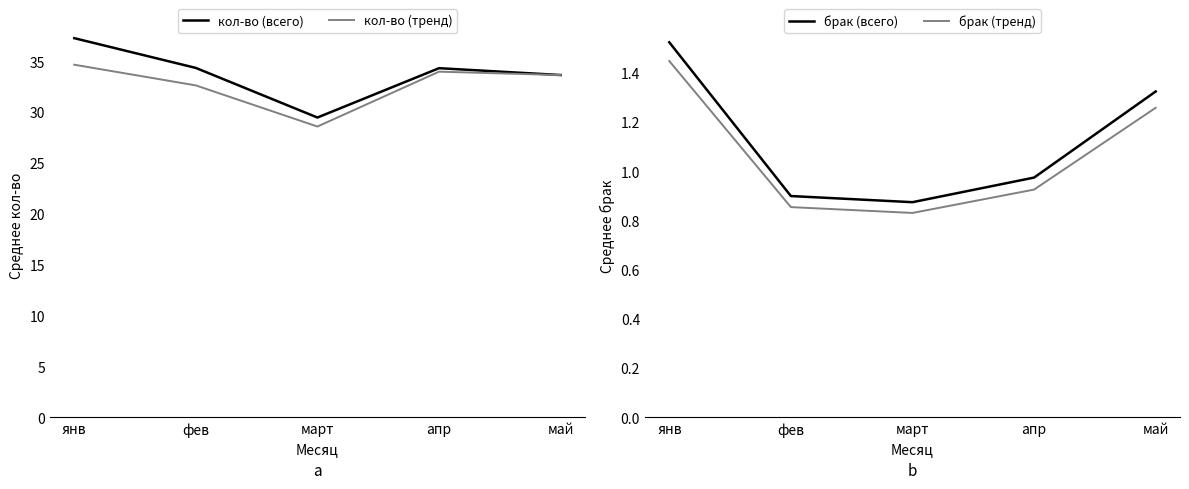

At which label does брак (тренд) reach its peak?

янв